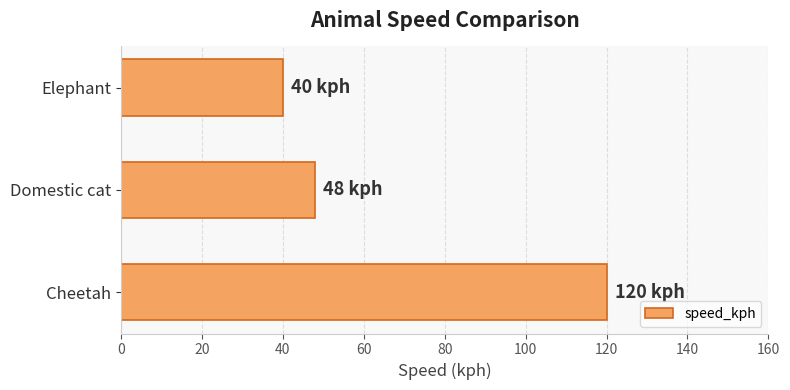

What is the difference between the values at Elephant and Cheetah?

80